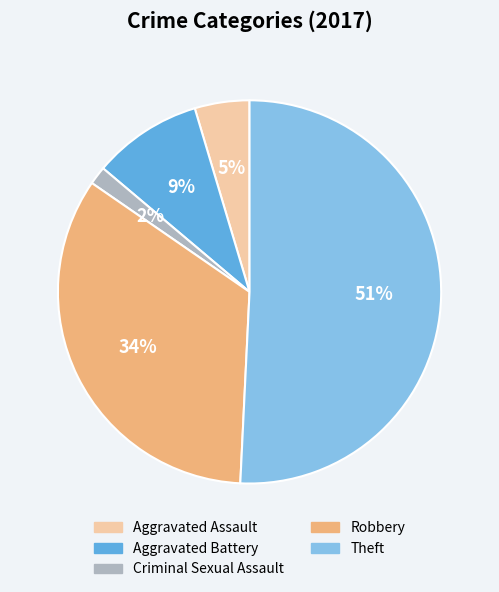

How many slices are in this pie chart?

5